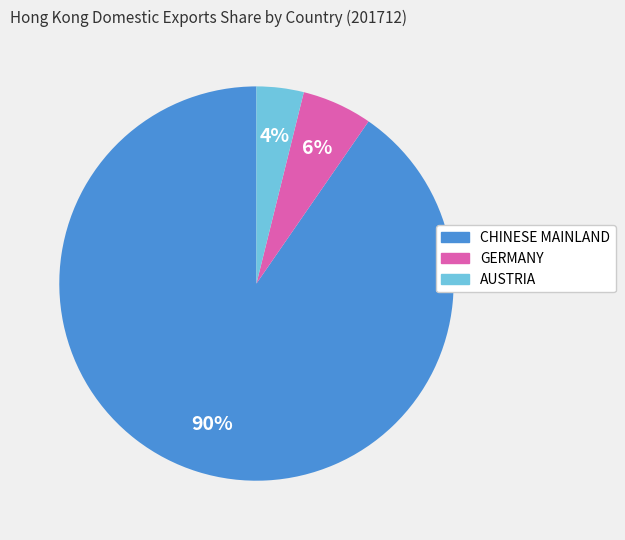

Count the number of slices in the pie.

3